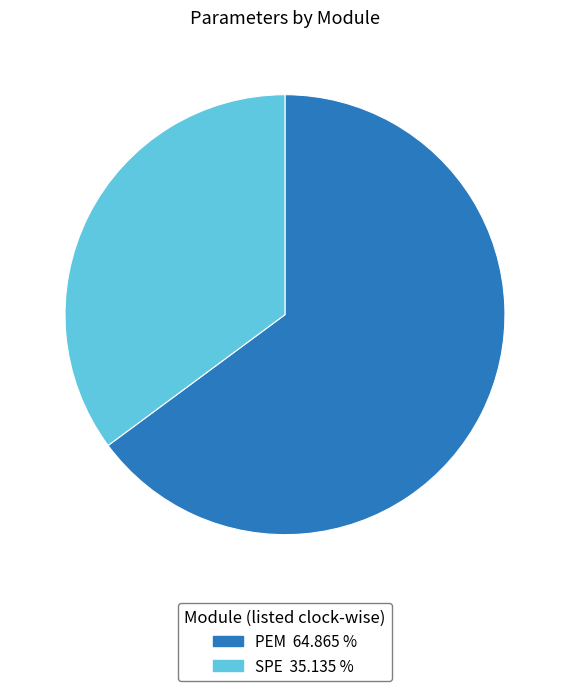

Count the number of slices in the pie.

2